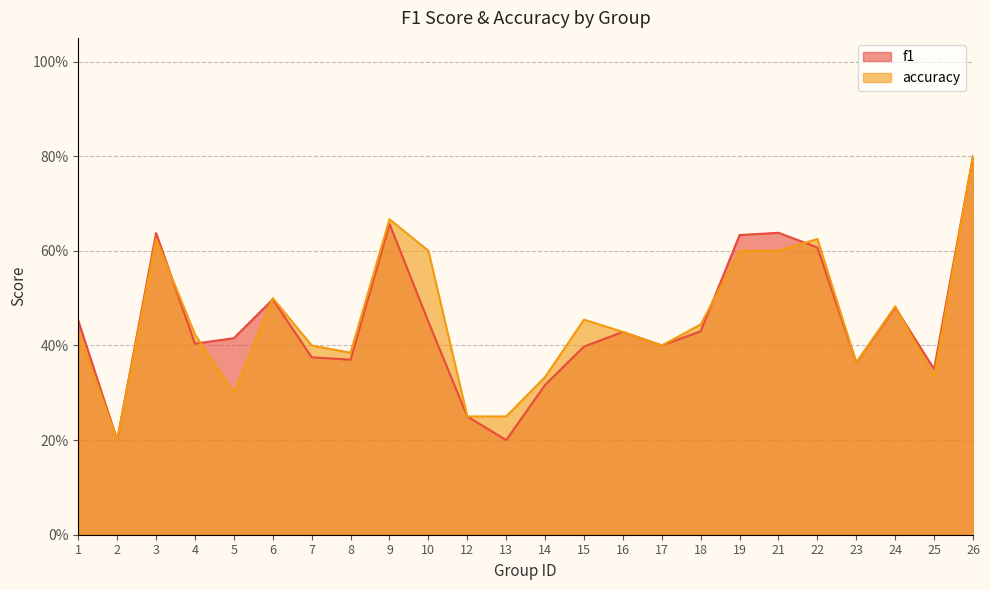

Reading right to left, list all the values displayed in this chart.

f1: 26=0.8	25=0.4	24=0.5	23=0.4	22=0.6	21=0.6	19=0.6	18=0.4	17=0.4	16=0.4	15=0.4	14=0.3	13=0.2	12=0.2	10=0.5	9=0.7	8=0.4	7=0.4	6=0.5	5=0.4	4=0.4	3=0.6	2=0.2	1=0.5
accuracy: 26=0.8	25=0.3	24=0.5	23=0.4	22=0.6	21=0.6	19=0.6	18=0.4	17=0.4	16=0.4	15=0.5	14=0.3	13=0.2	12=0.2	10=0.6	9=0.7	8=0.4	7=0.4	6=0.5	5=0.3	4=0.4	3=0.6	2=0.2	1=0.4